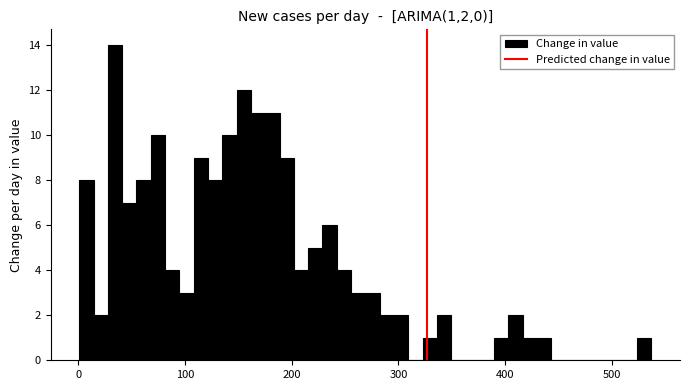

Read against the x-axis, roughly where is the centre of the tallest bar?

30